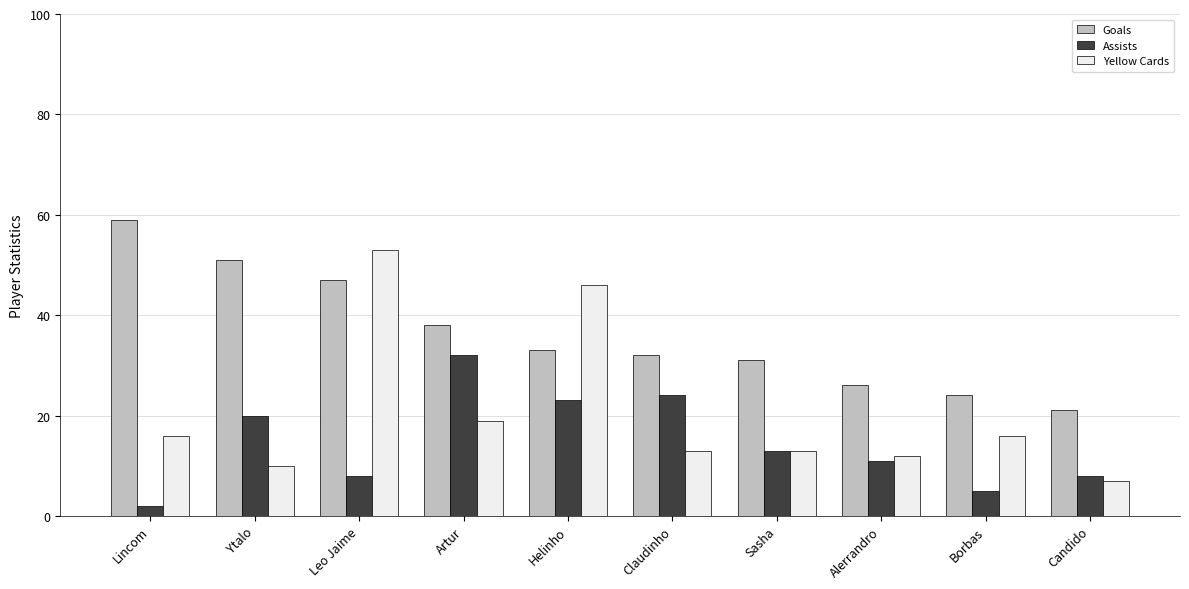

Which label corresponds to the smallest value in the chart?

Lincom